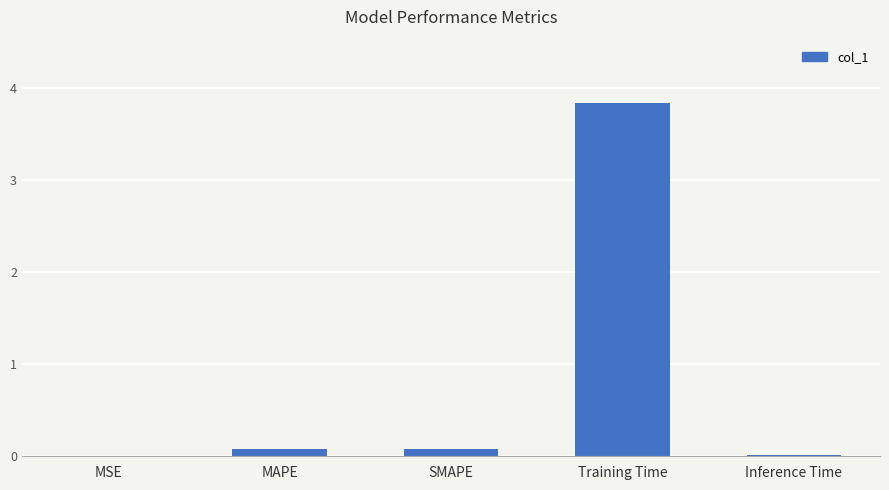

Is it true that the value at Training Time is 6.5?

False